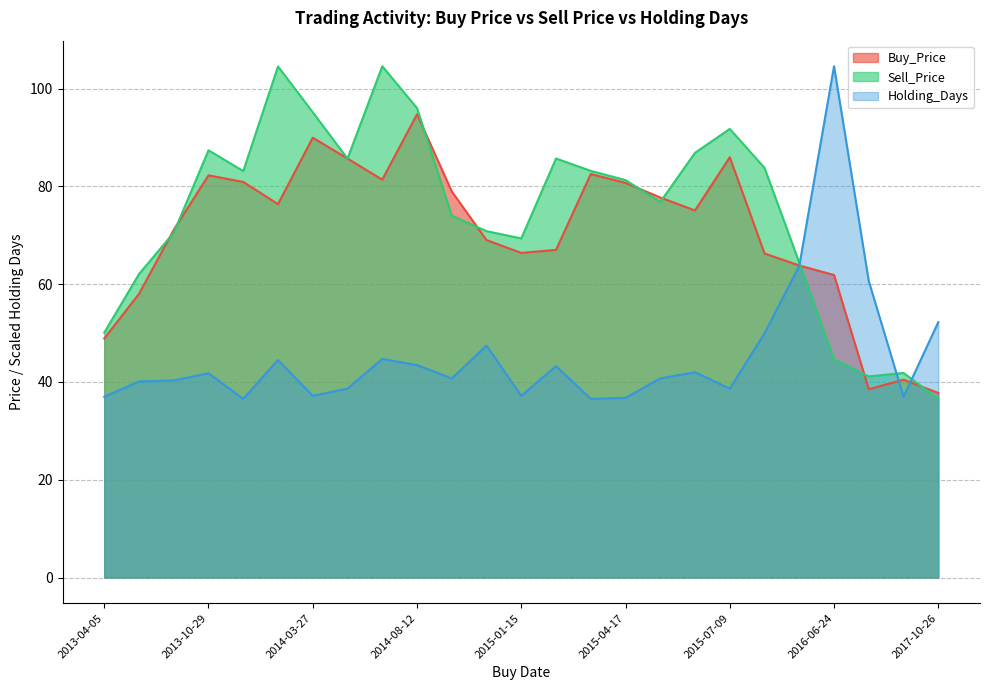

True or false: Buy_Price has a value of 37.8 at 2017-10-26.

True